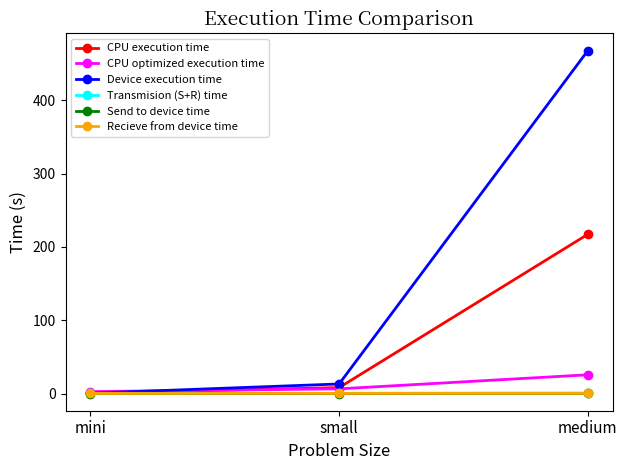

How many data points in Device execution time are less than 13?

1